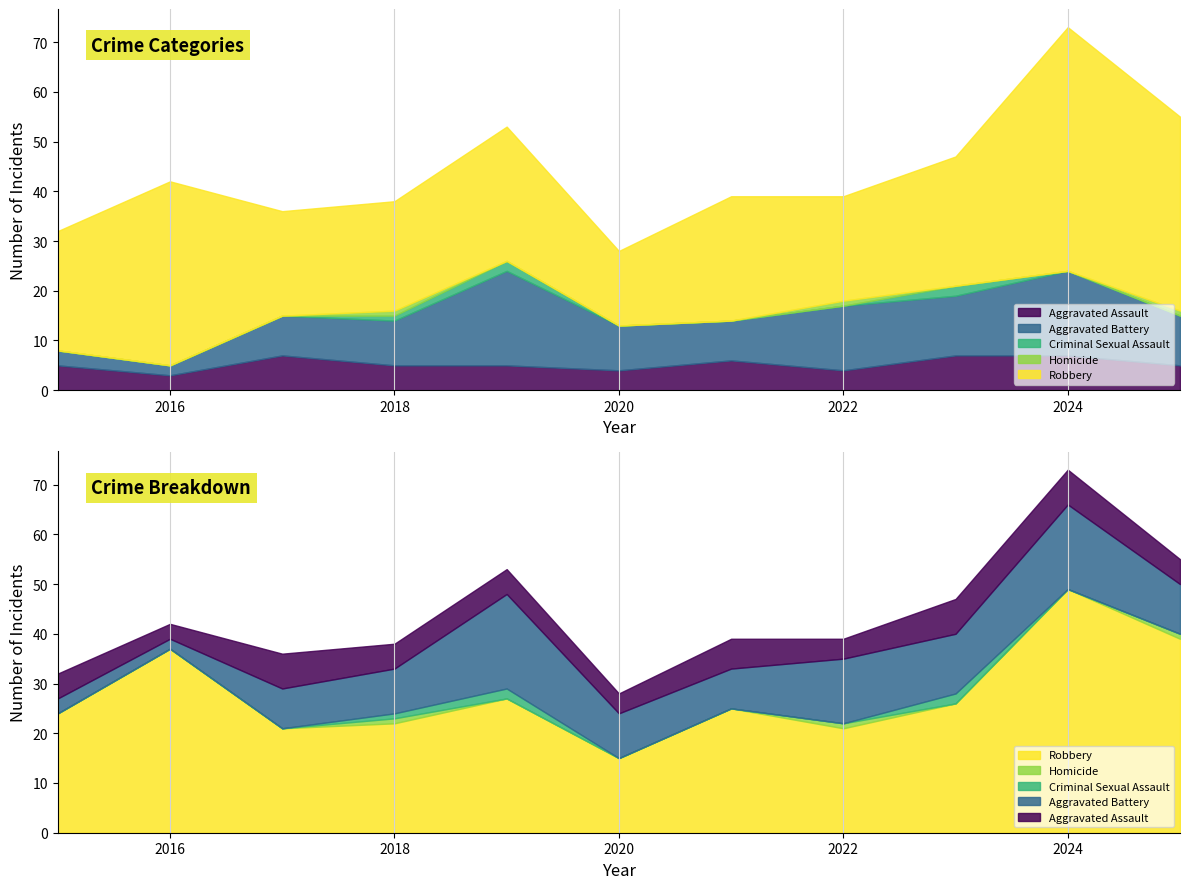

True or false: Robbery has a value of 21 at 2022.

True